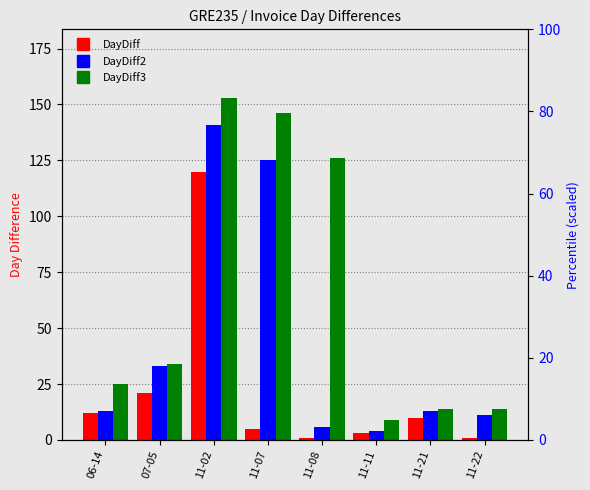

The value of DayDiff2 at 11-22 is 15. True or false?

False